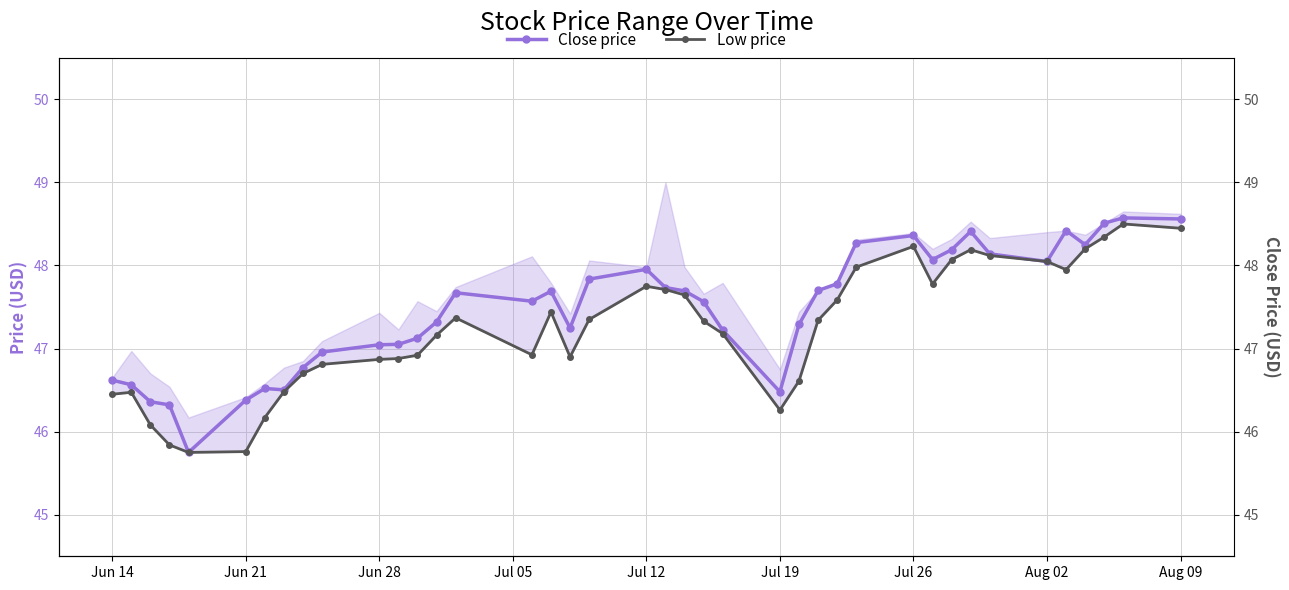

What is the difference between the maximum and minimum values in the Low price series?

2.8